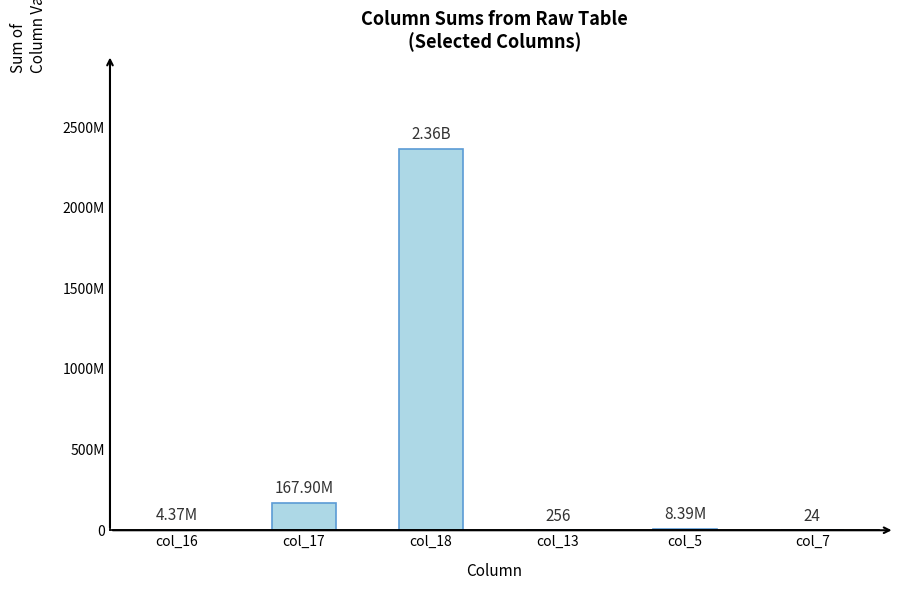

Rank the categories by value from lowest to highest.

col_7, col_13, col_16, col_5, col_17, col_18